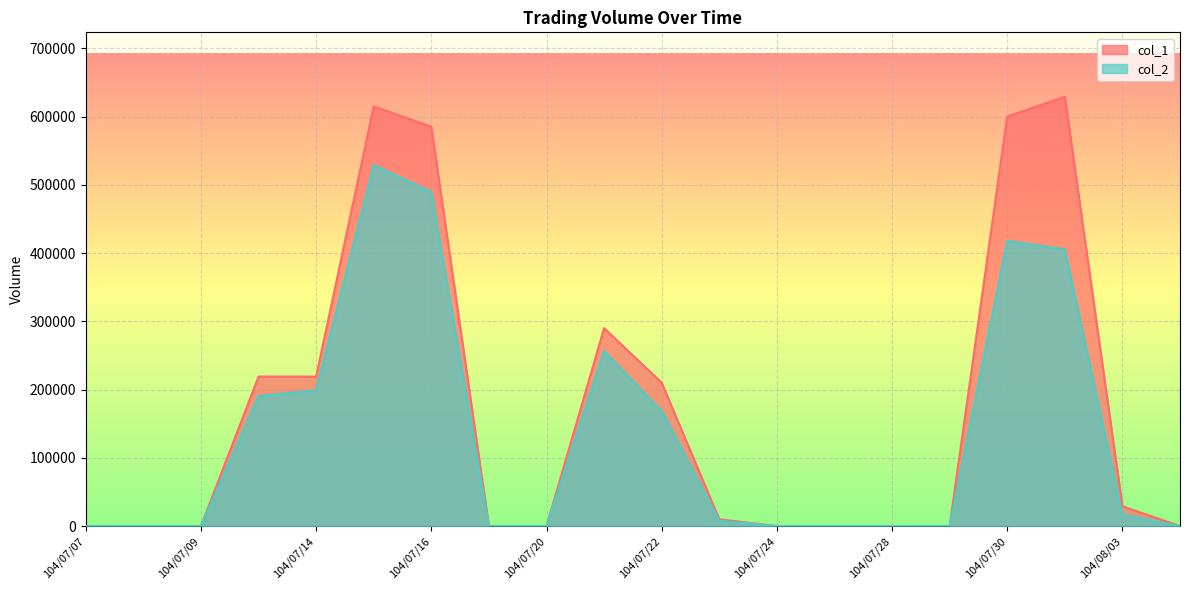

True or false: col_1 and col_2 cross at least once.

False